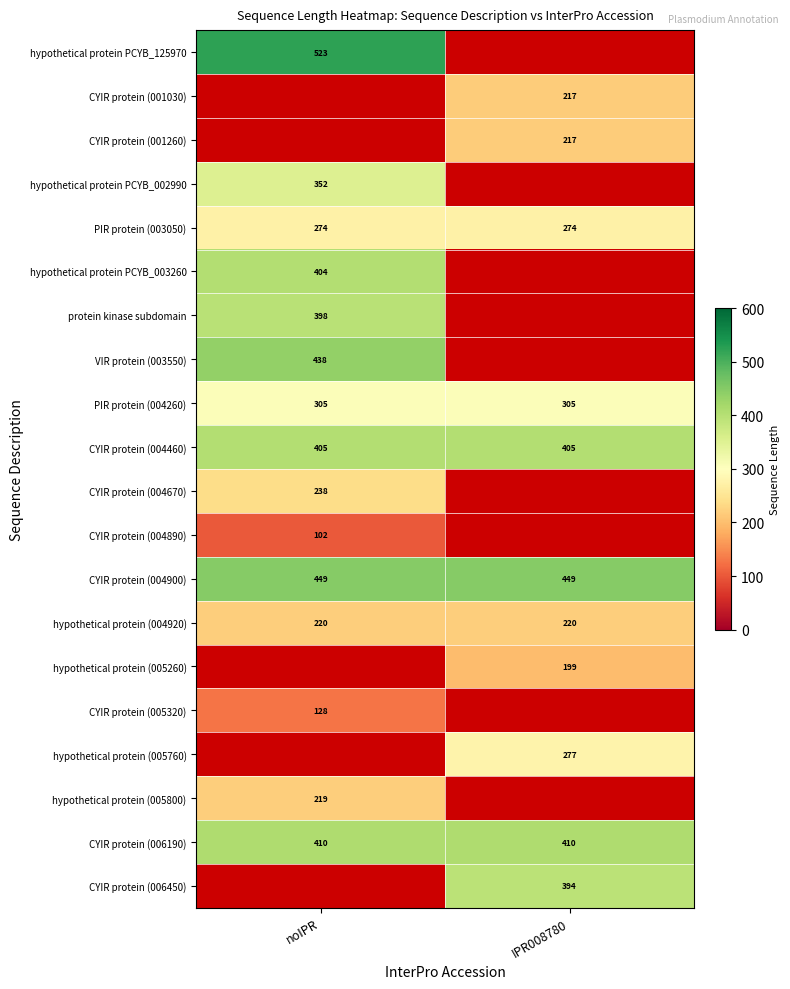

What is the minimum value for hypothetical protein (004920)?

220